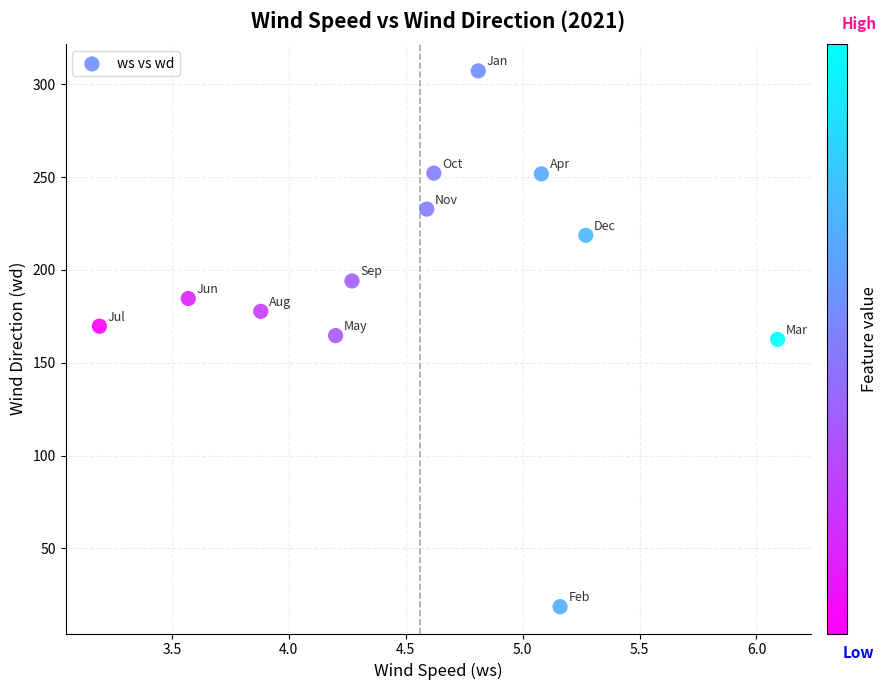

What is the range of X values (max minus min)?

2.9